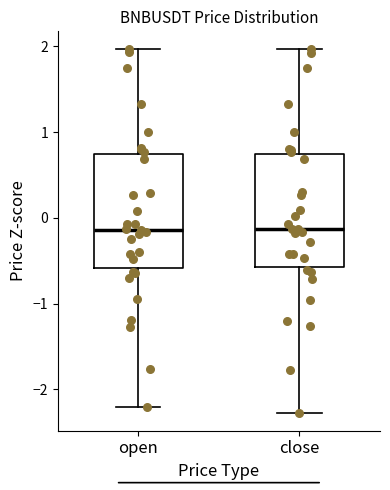

Where does the lower whisker of the box for open end on the y-axis? The values are not printed on the chart, so give them approximately, as read against the axis.

-2.2